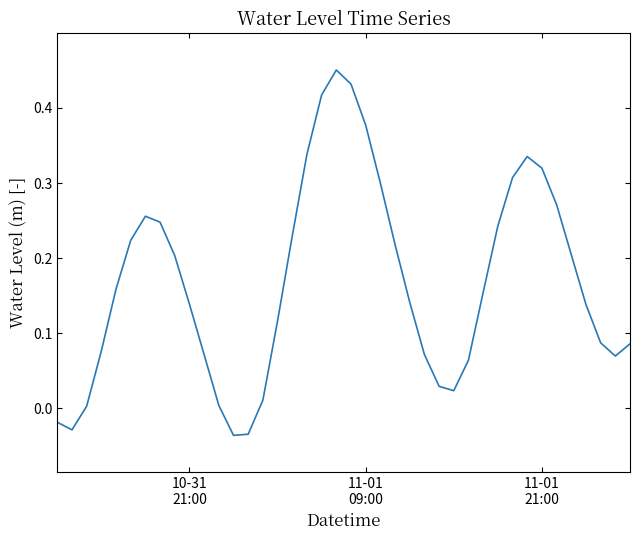

What is the greatest value displayed?

0.5